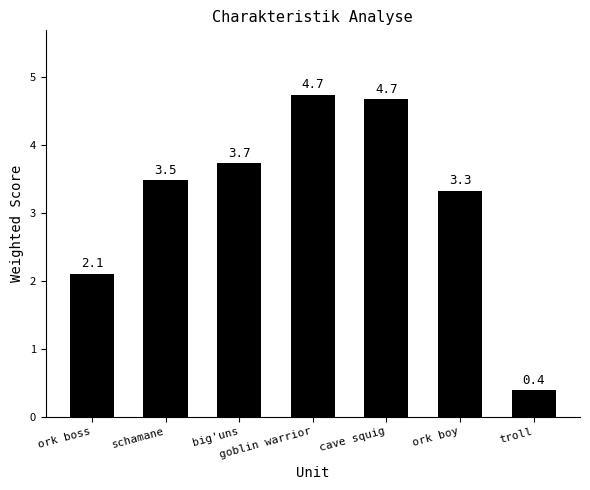

What is the value of the 3rd bar from the left?

3.7